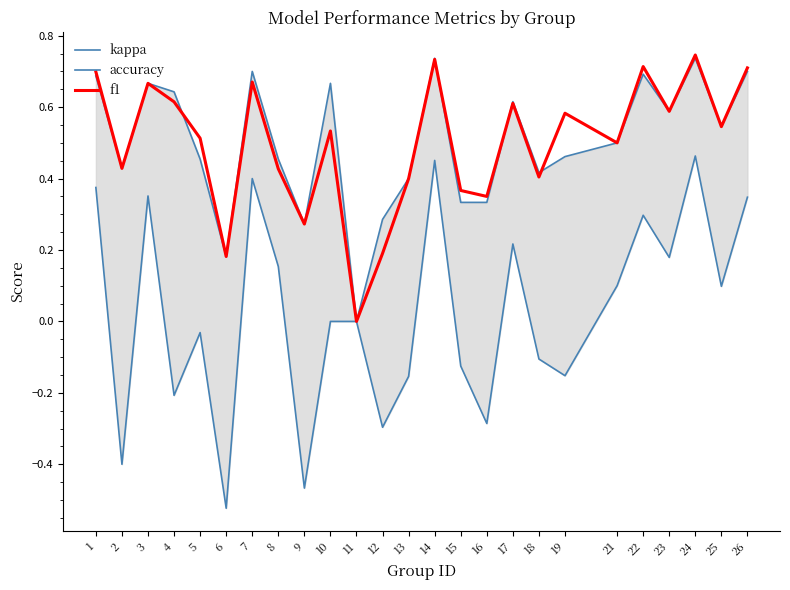

At 22, list the series in order from smallest to largest.

kappa, accuracy, f1